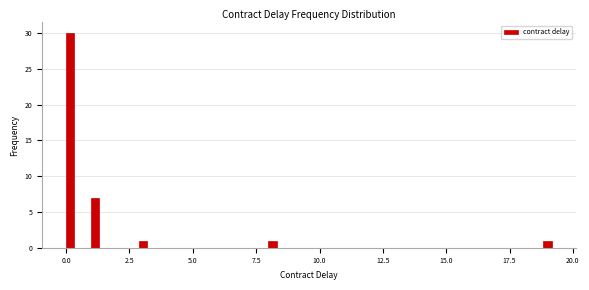

Around what value on the x-axis is the tallest bar? Give the approximate position of its centre, as read against the axis.

0.0